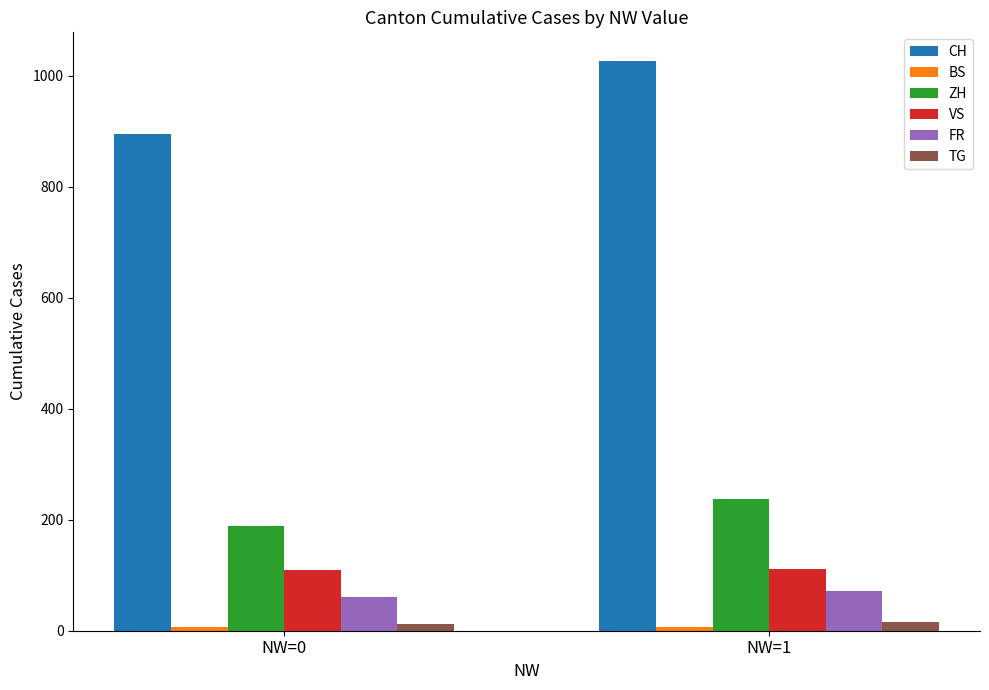

What is the sum of all VS values?

221